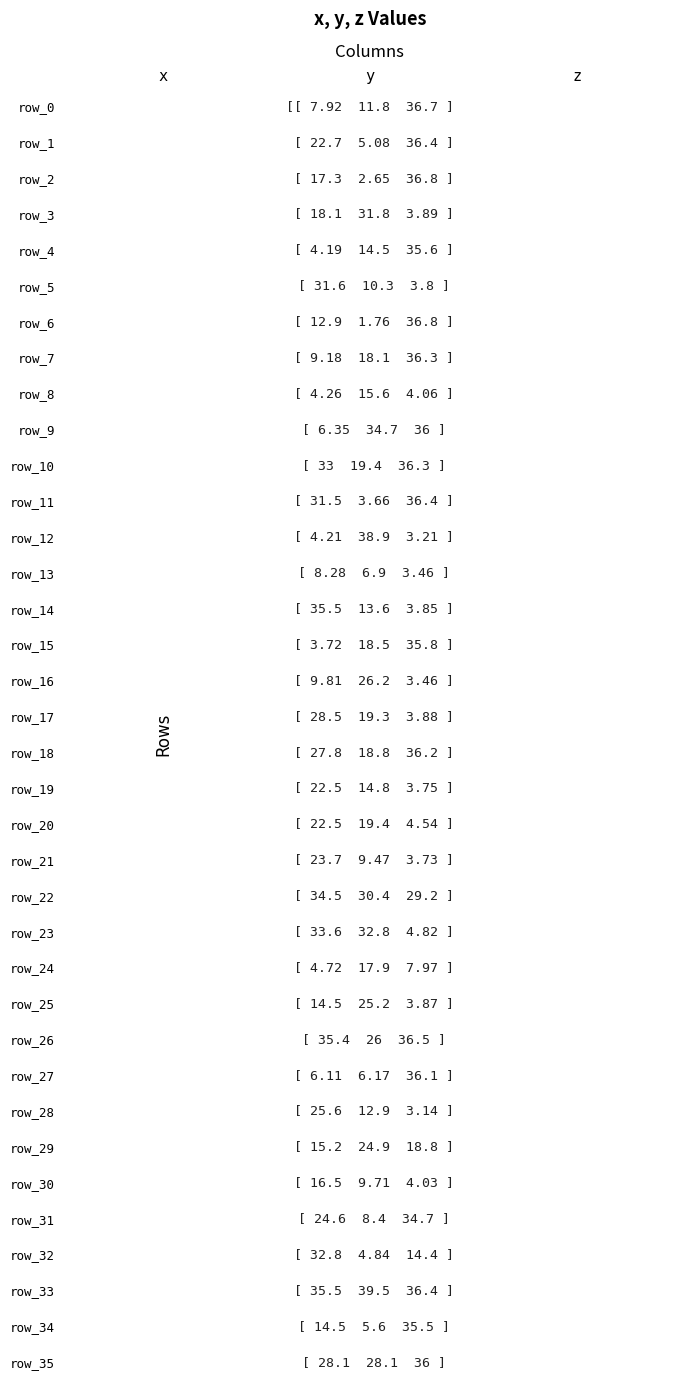

What is the total value across all series at 1?

627.7